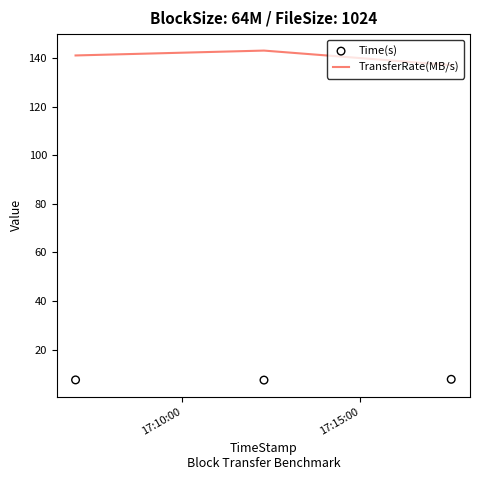

What is the highest value of the TransferRate(MB/s) series?

143